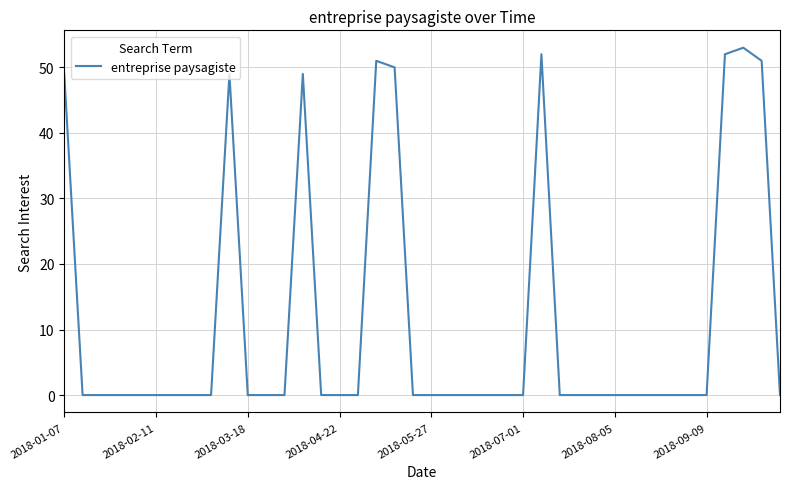

What is the difference between the maximum and minimum values?

53